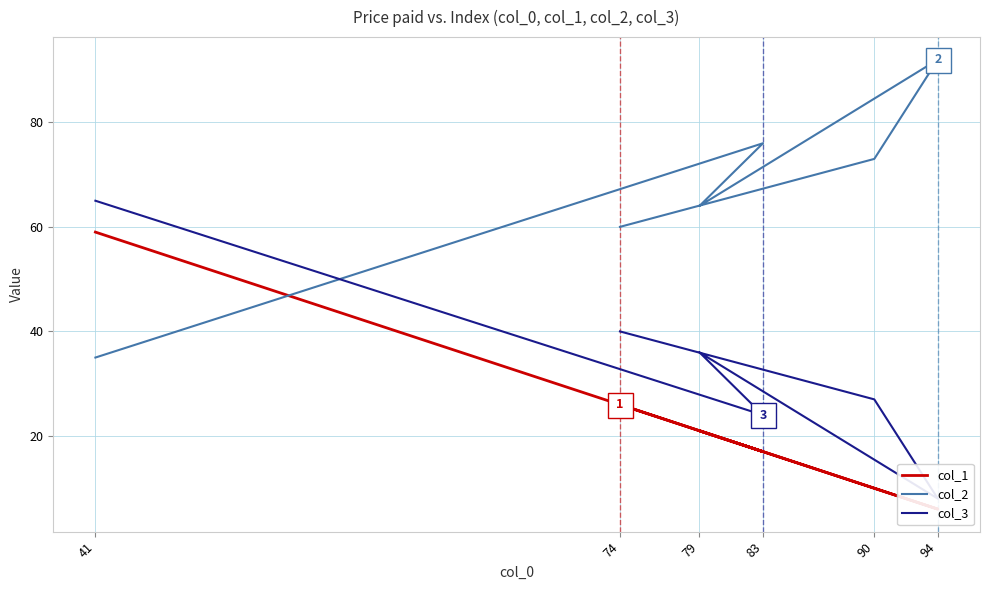

How many data points in col_2 are less than 73?

3